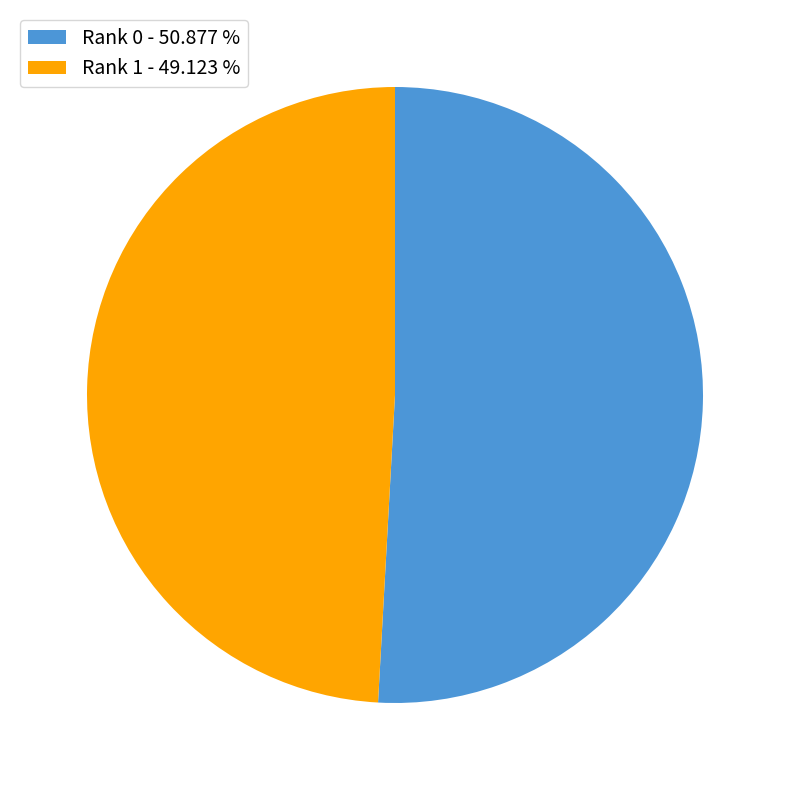

Rank the categories by value from highest to lowest.

Rank 0 - 50.877 %, Rank 1 - 49.123 %